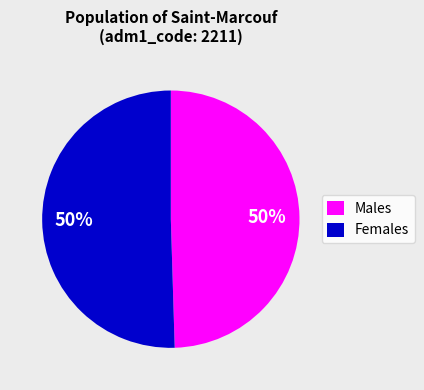

Combined, do Females and Males account for over 50%?

Yes